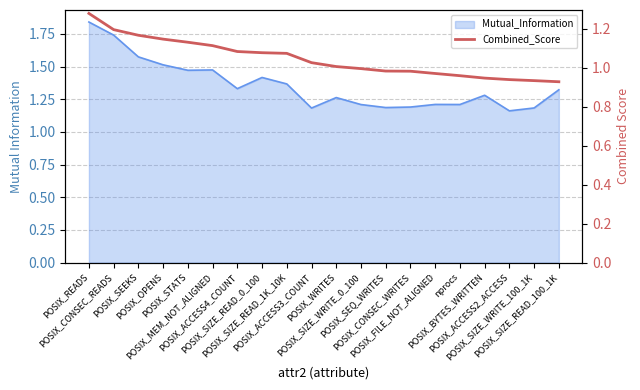

What is the sum of all values?

21.0